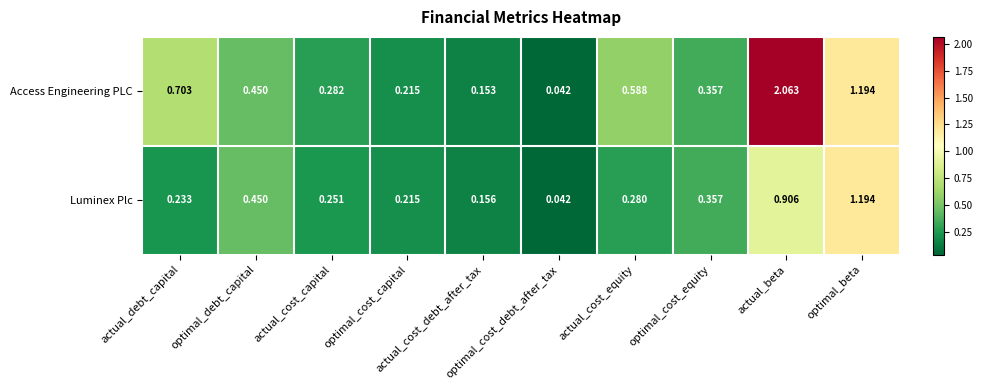

Rank the series by their average value, from lowest to highest.

Luminex Plc, Access Engineering PLC